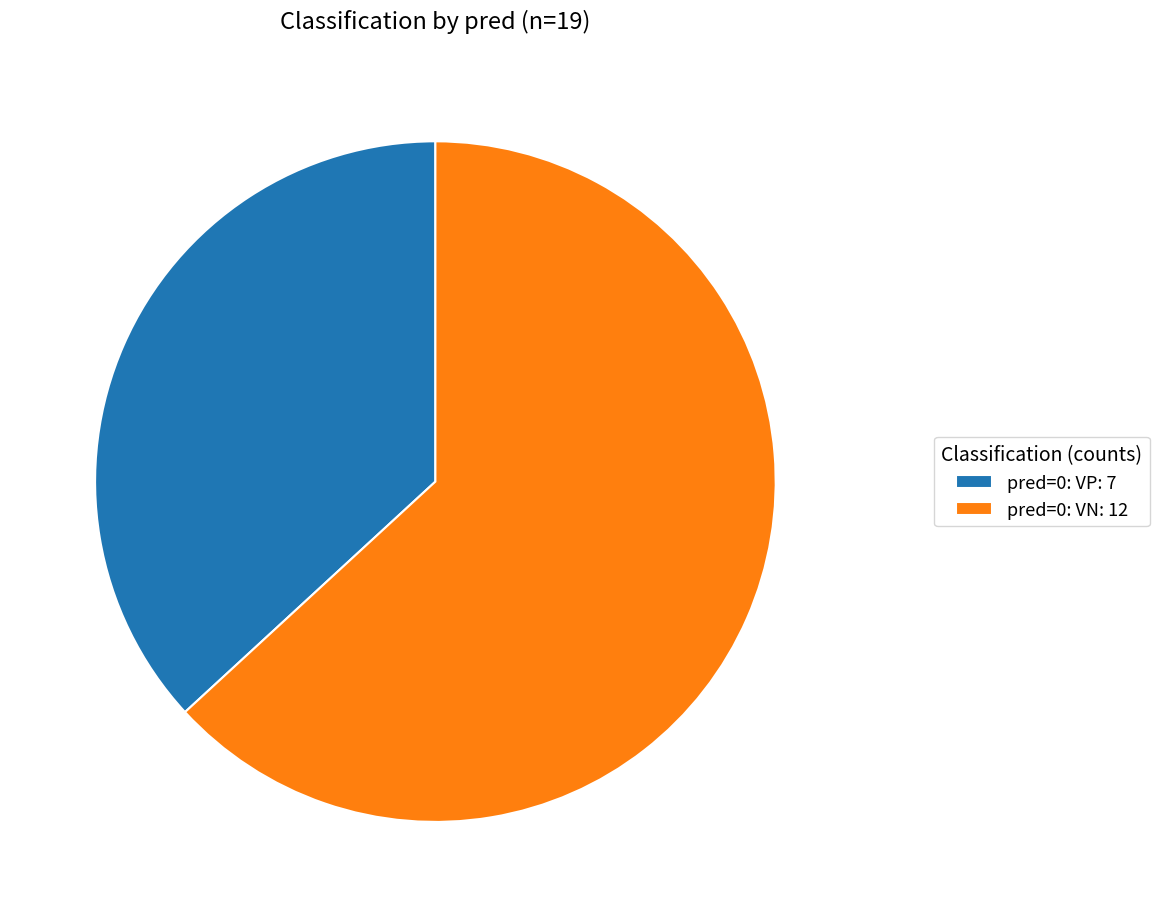

Which category accounts for the majority?

pred=0: VN: 12